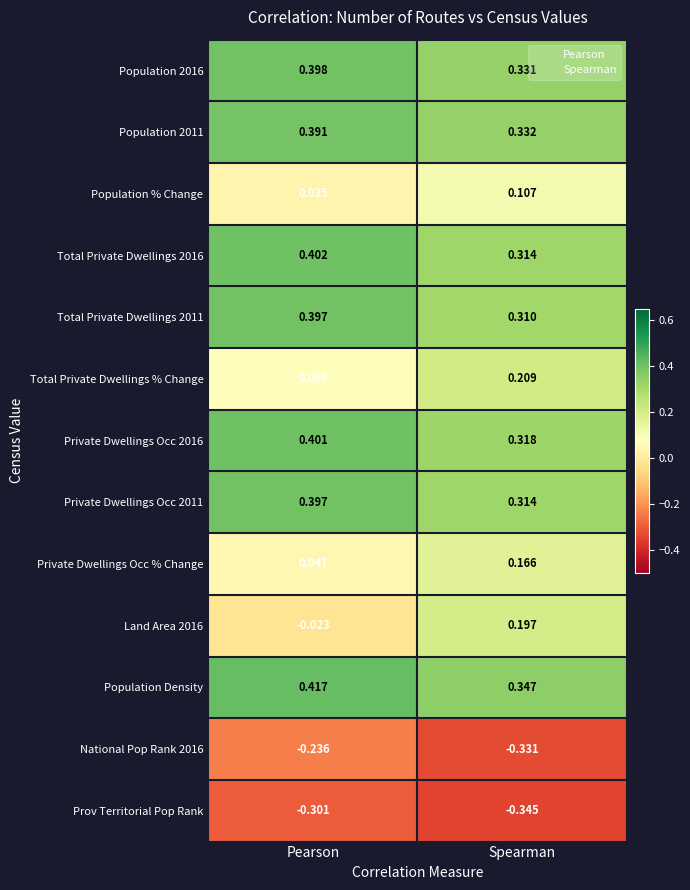

Which series has the largest range (max minus min)?

Land Area 2016